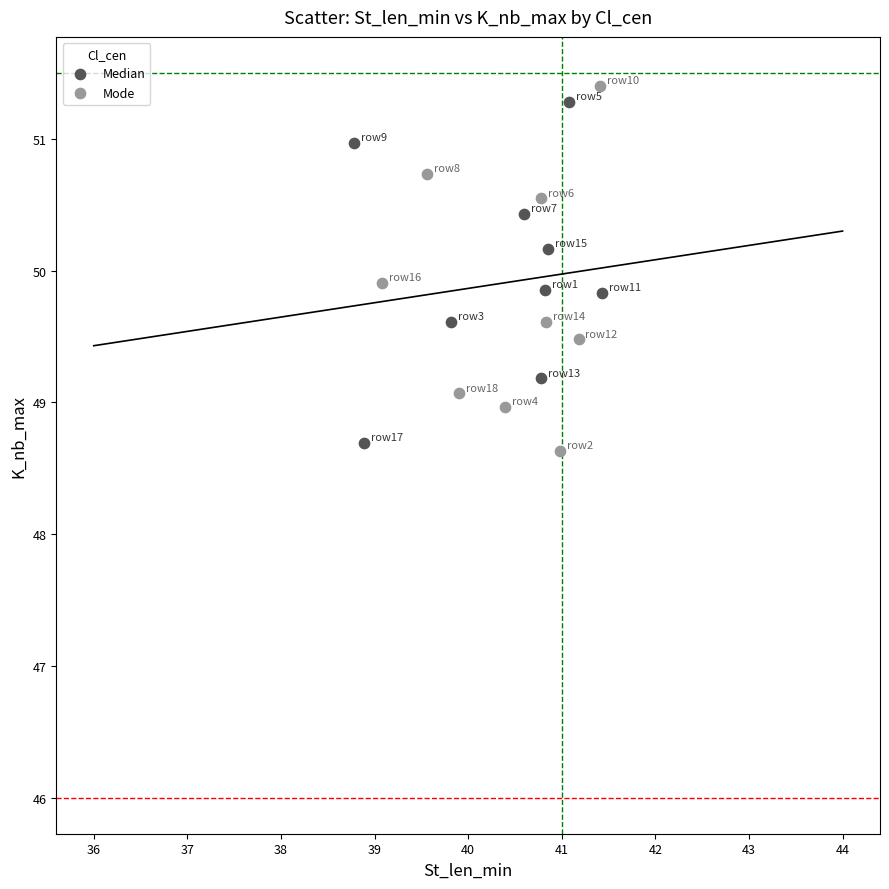

Which series contains the lowest Y value?

Mode